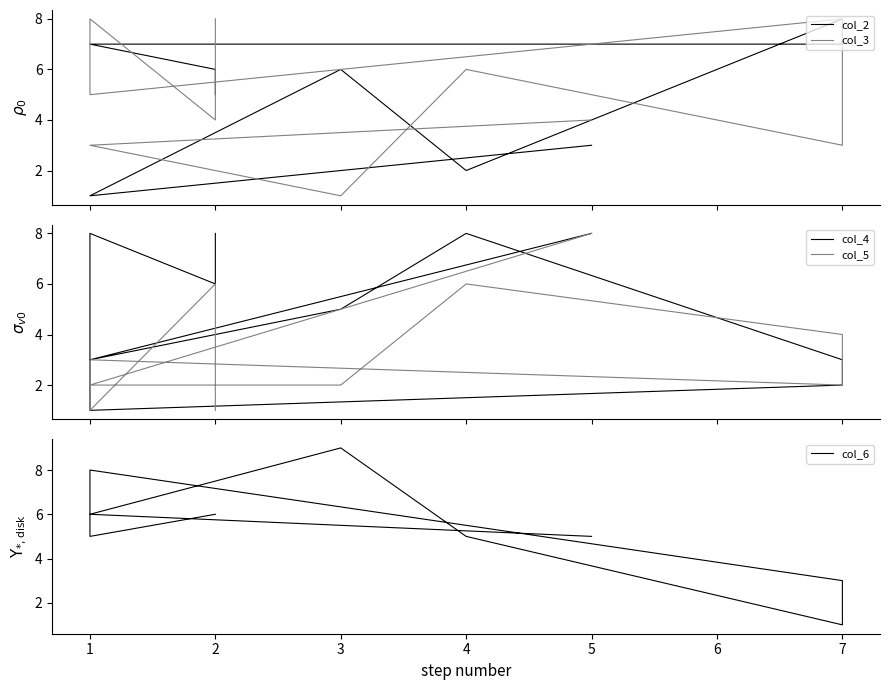

What is the sum of all col_3 values?

50